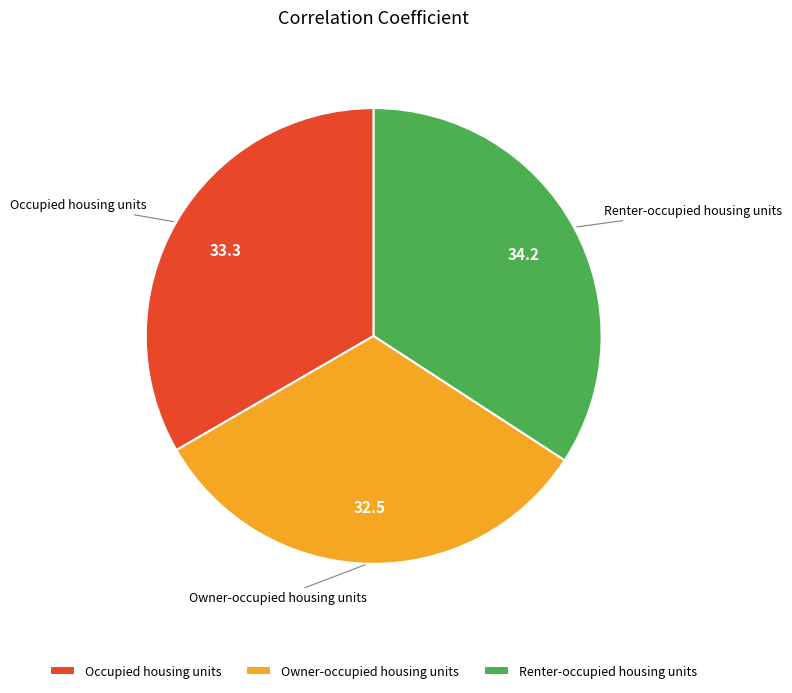

Does any single category account for the majority?

No